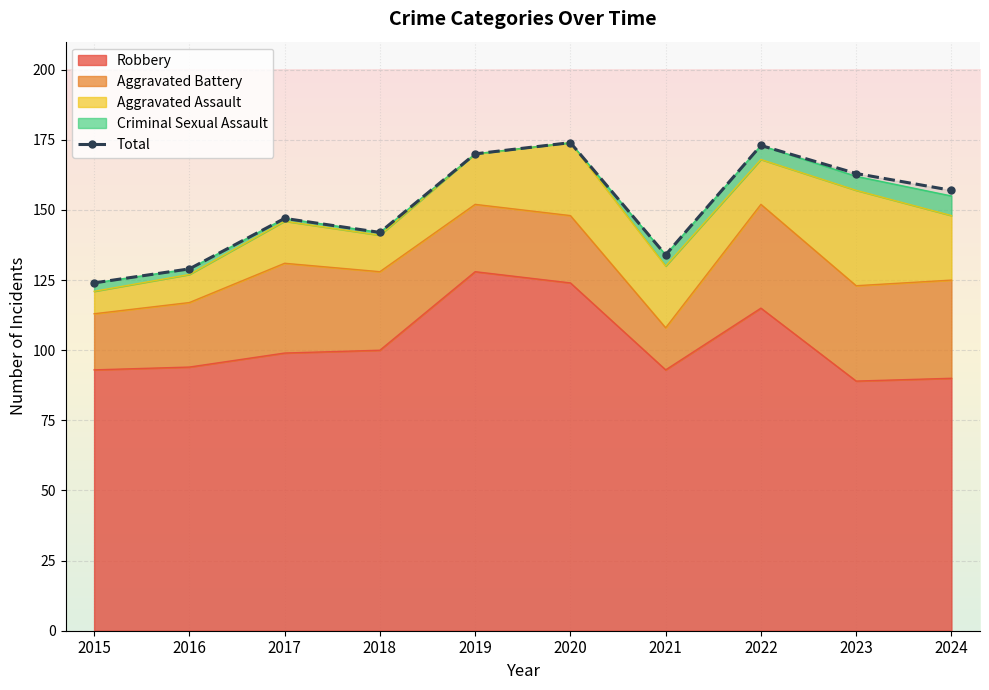

What is the minimum value shown in the chart?

124